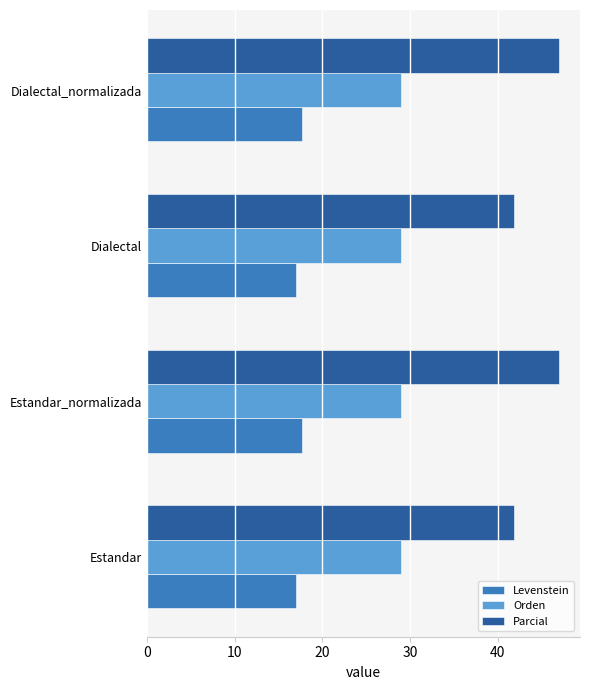

What is the approximate value of Levenstein at Estandar?

16.9